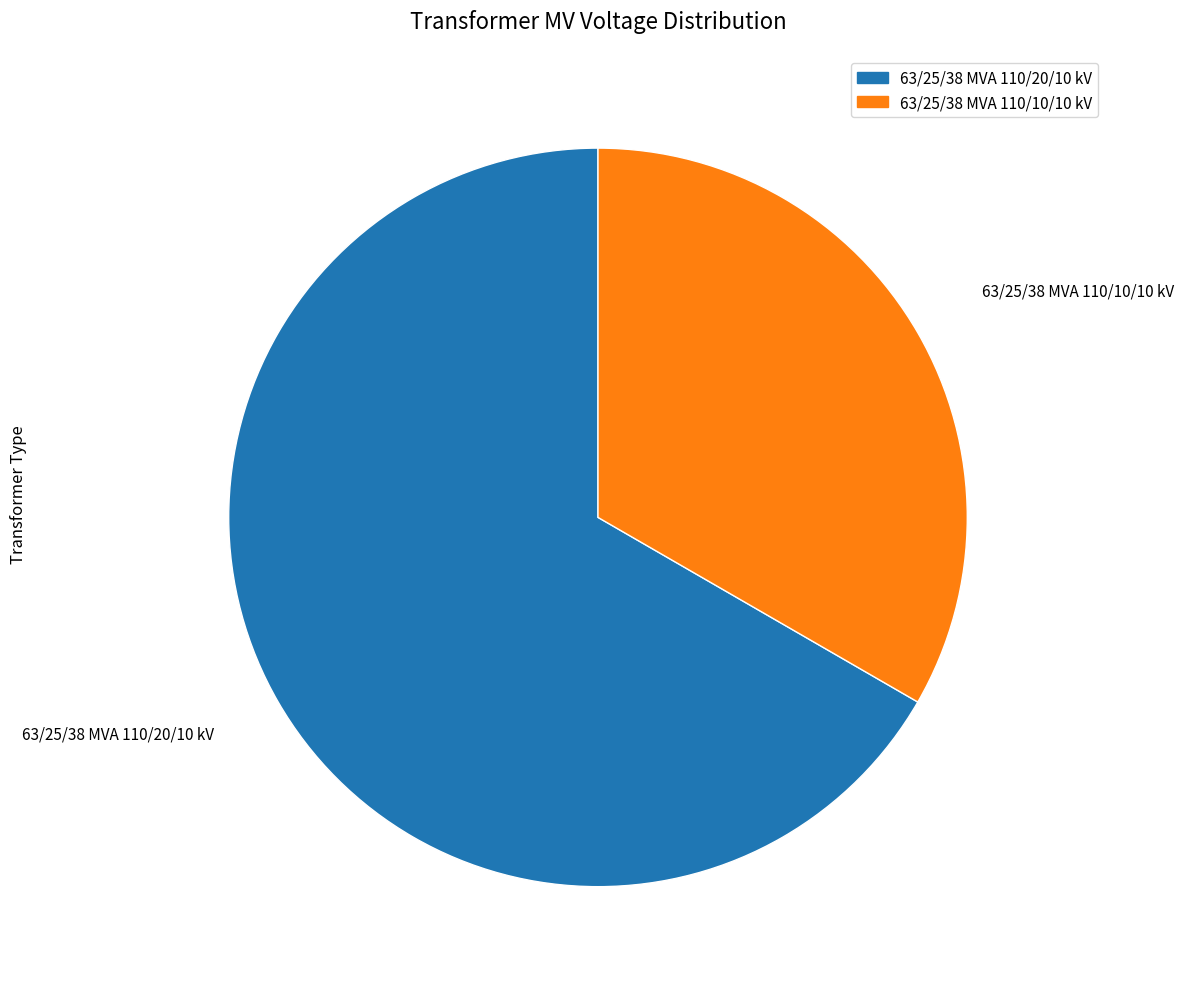

Is the sum of 63/25/38 MVA 110/10/10 kV and 63/25/38 MVA 110/20/10 kV greater than half?

Yes